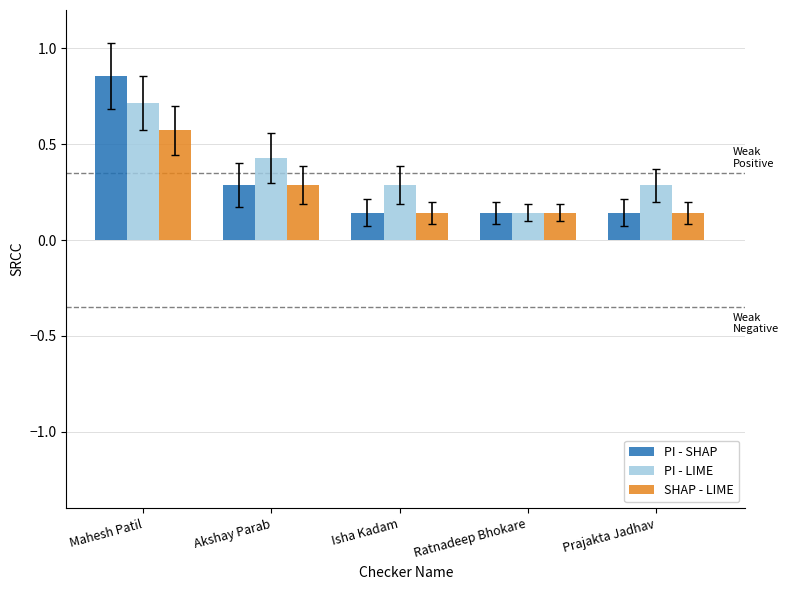

Rank the series by their maximum value, from lowest to highest.

SHAP - LIME, PI - LIME, PI - SHAP